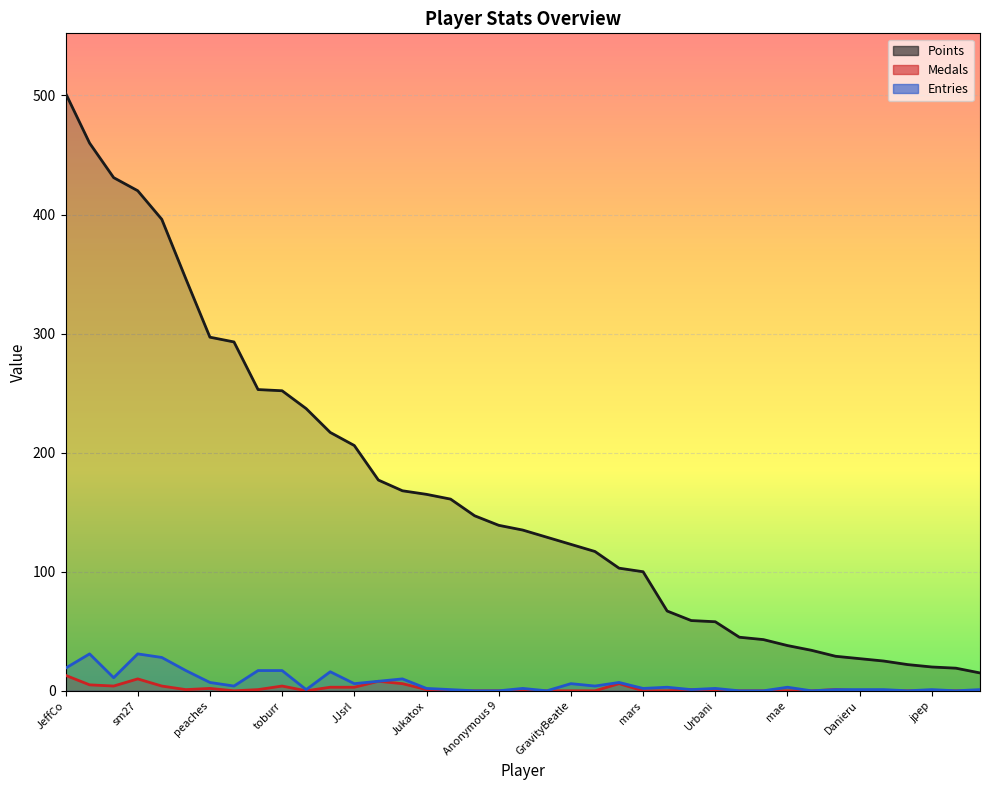

Is it true that Medals equals 0 at mae?

True